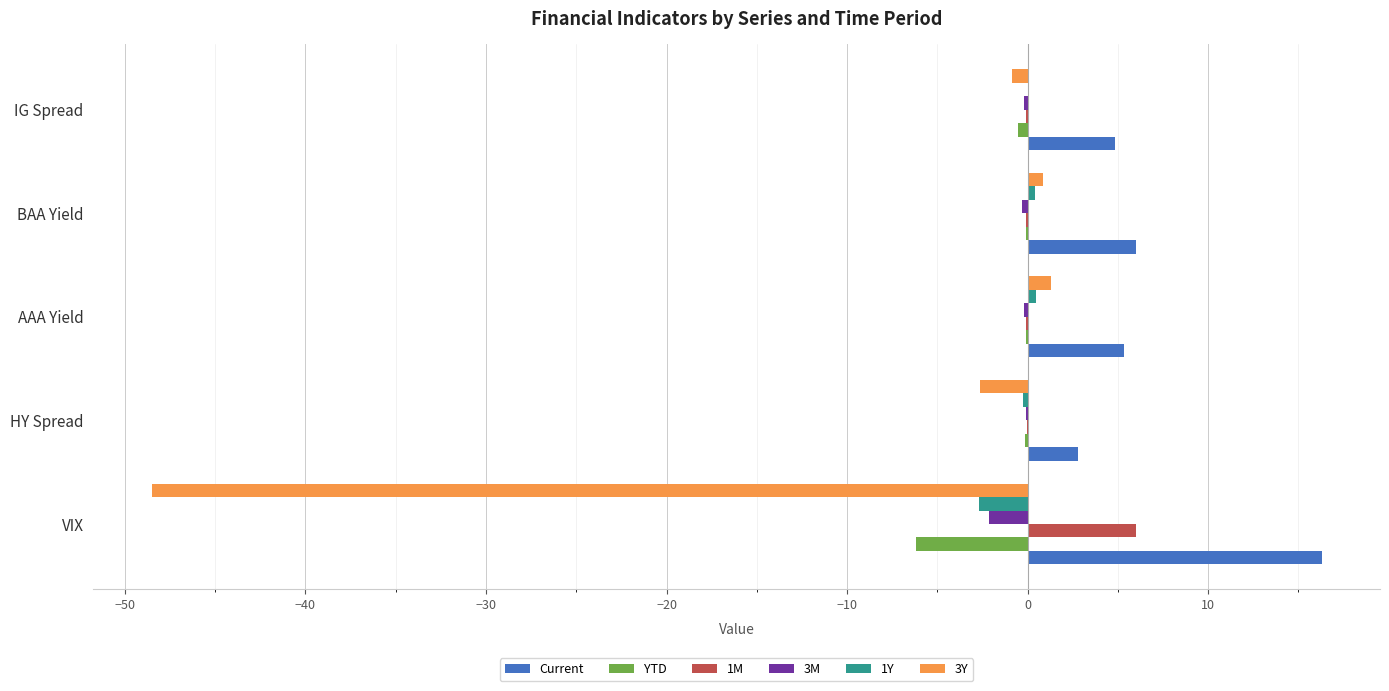

What is the sum of all Current values?

35.3